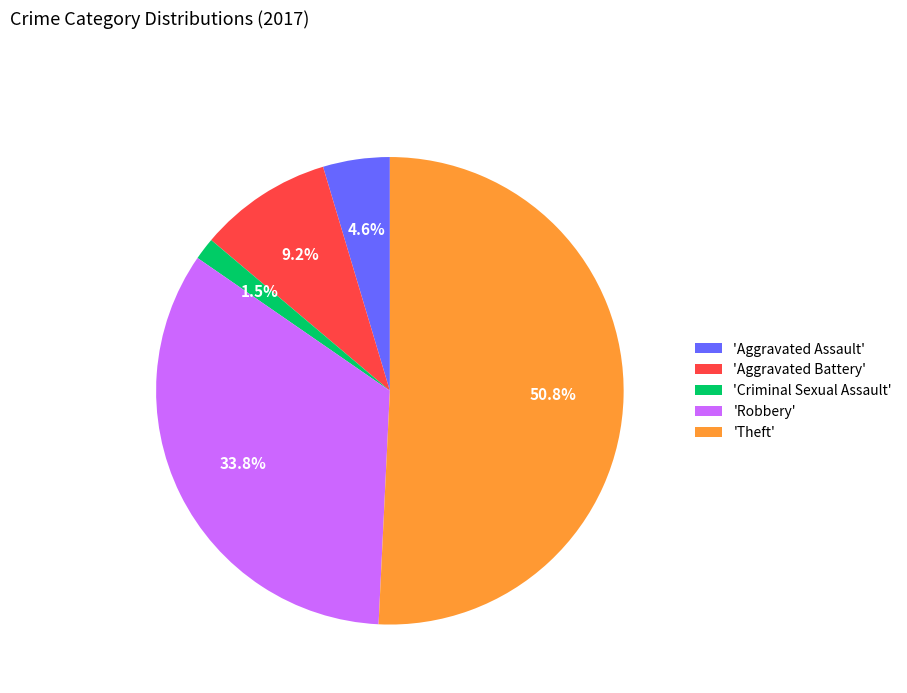

How many slices are in this pie chart?

5